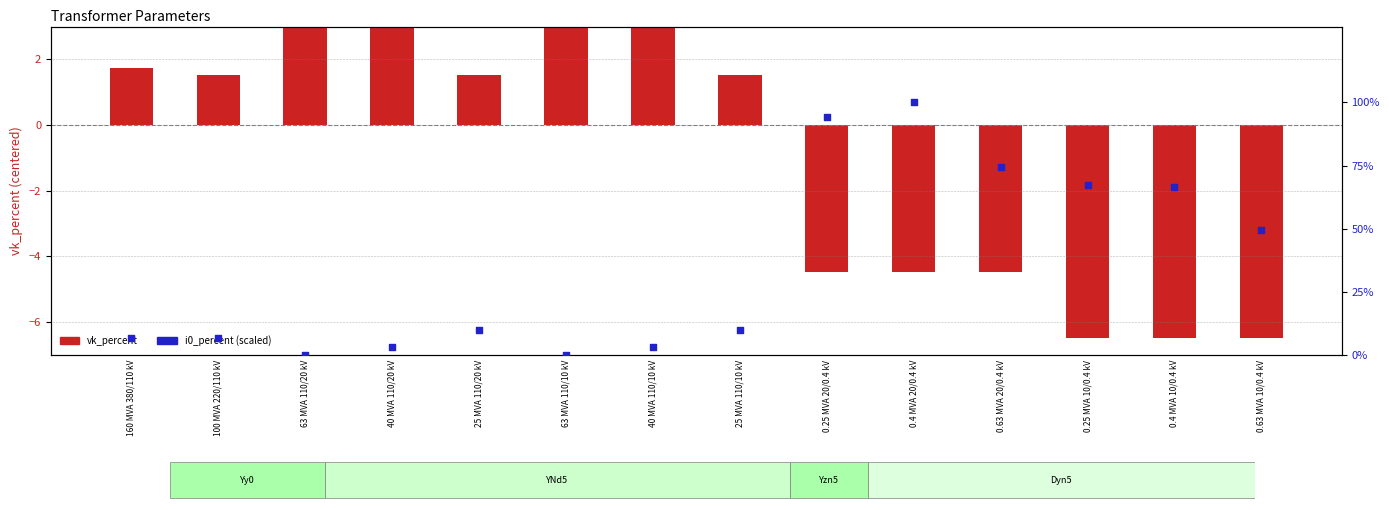

Which series has the largest Y range (max minus min)?

i0_percent